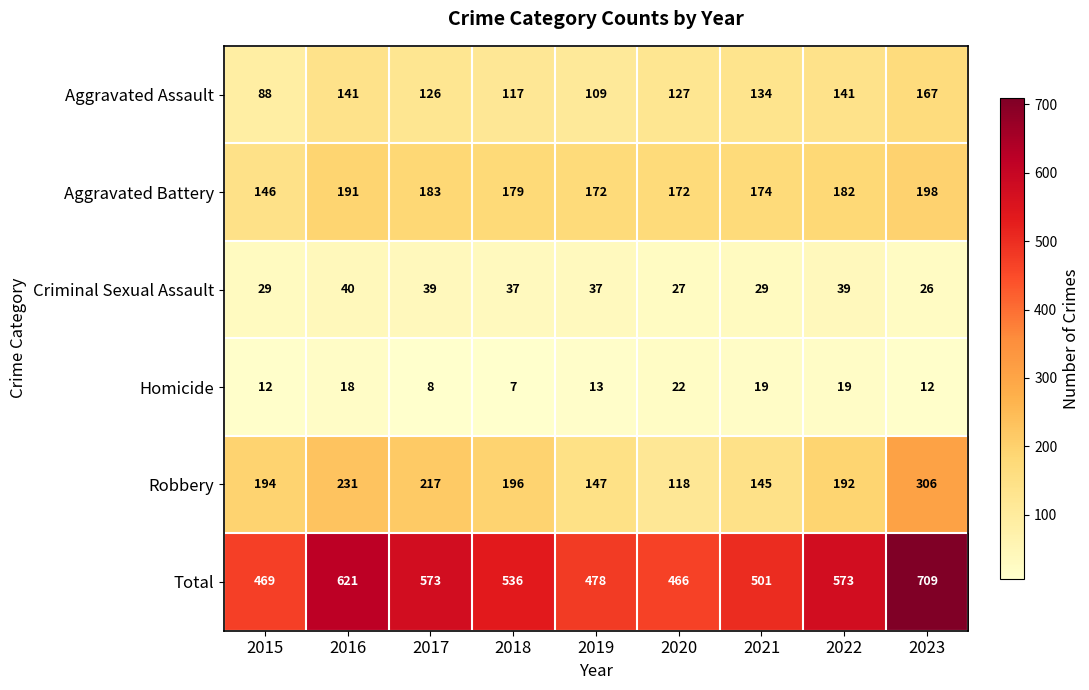

At 2020, list the series in order from smallest to largest.

Homicide, Criminal Sexual Assault, Robbery, Aggravated Assault, Aggravated Battery, Total